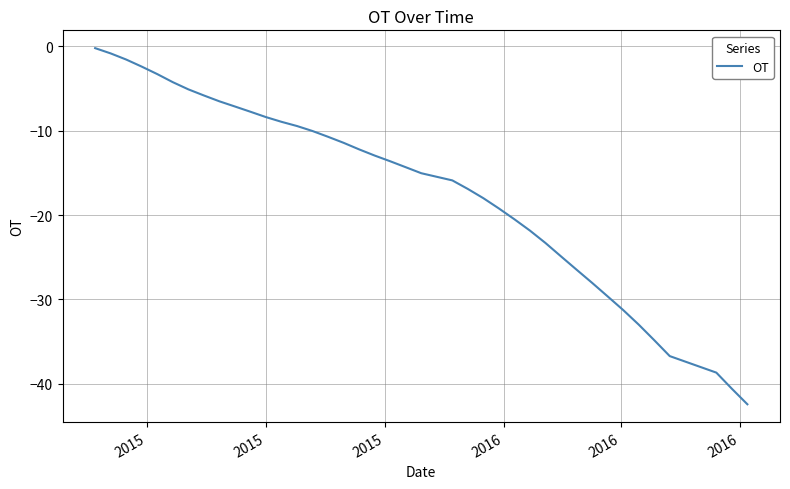

What is the sum of all values?

-674.6